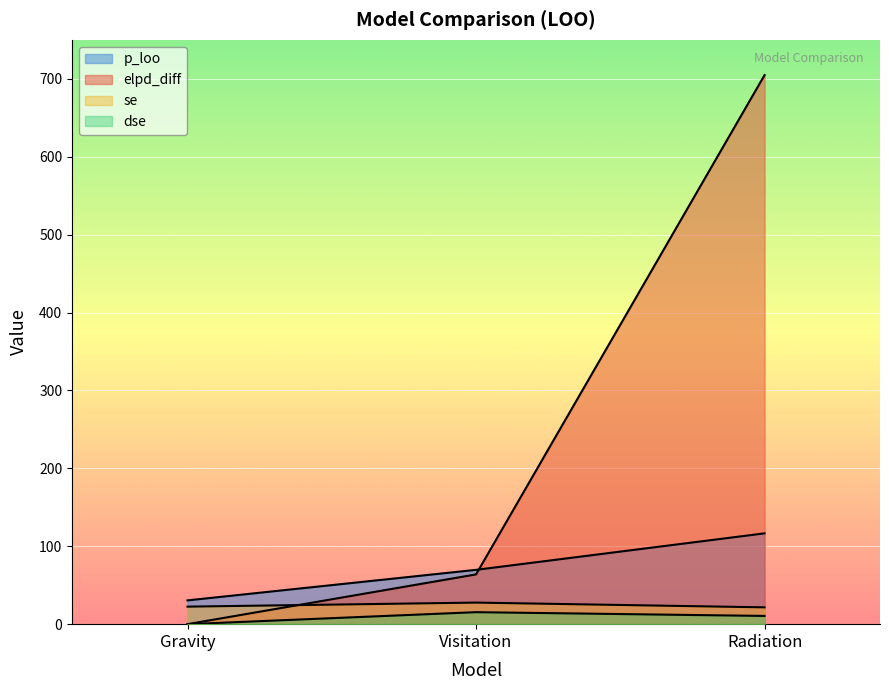

What is the difference between the dse values at Gravity and Radiation?

10.6